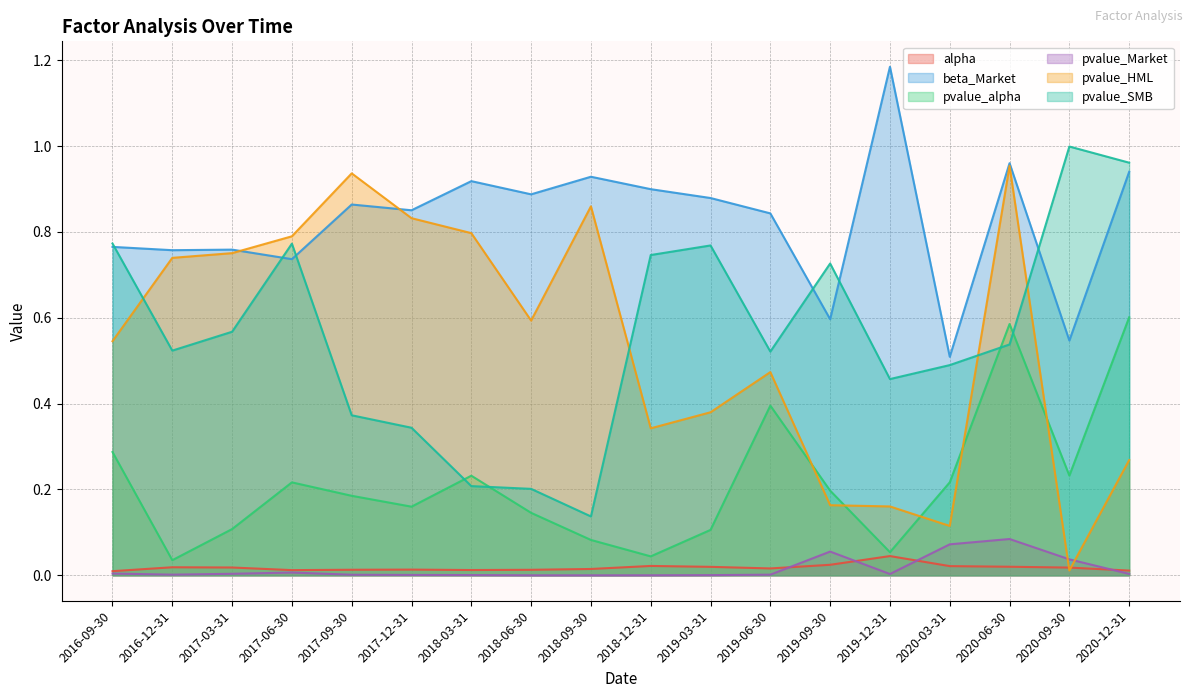

What is the sum of the pvalue_Market values at 2017-03-31 and 2019-09-30?

0.1